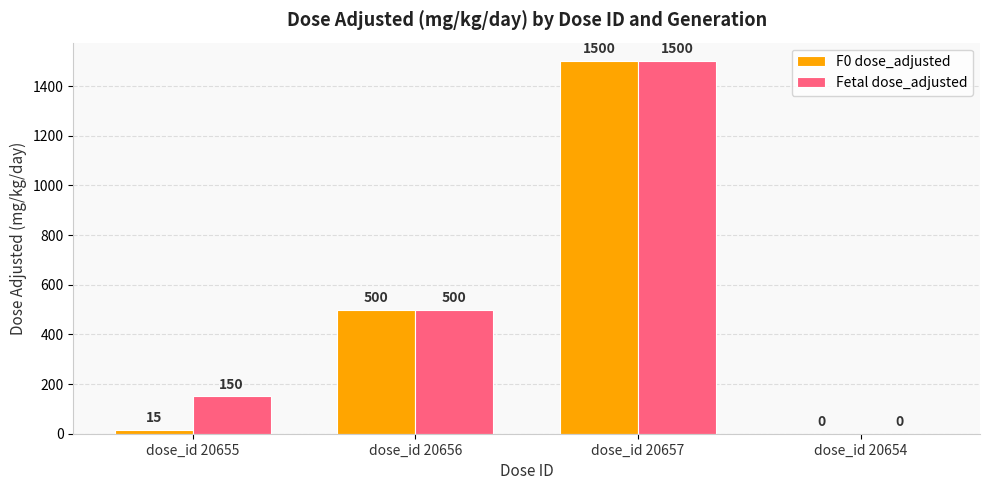

At which label is F0 dose_adjusted closest to 750?

dose_id 20656